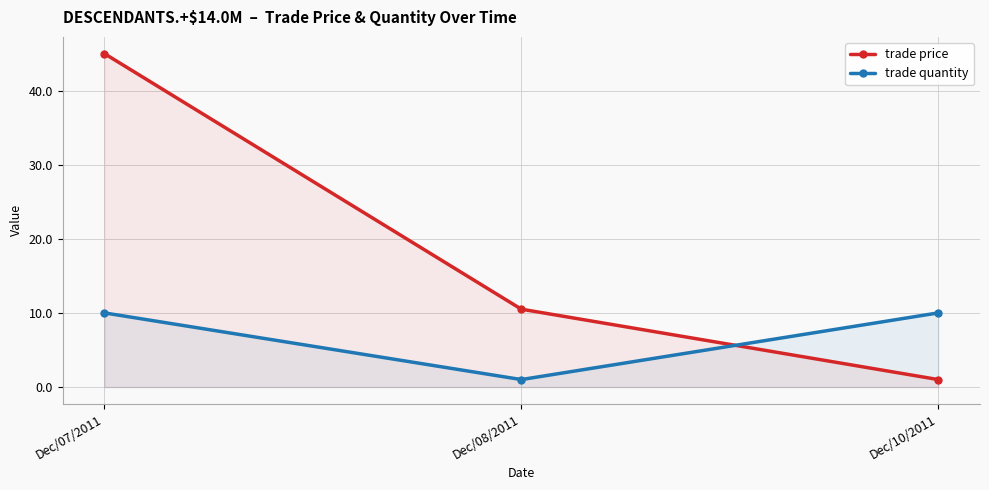

Reading left to right, extract all data points from this chart.

trade price: 45.0	10.5	1.0
trade quantity: 10.0	1.0	10.0